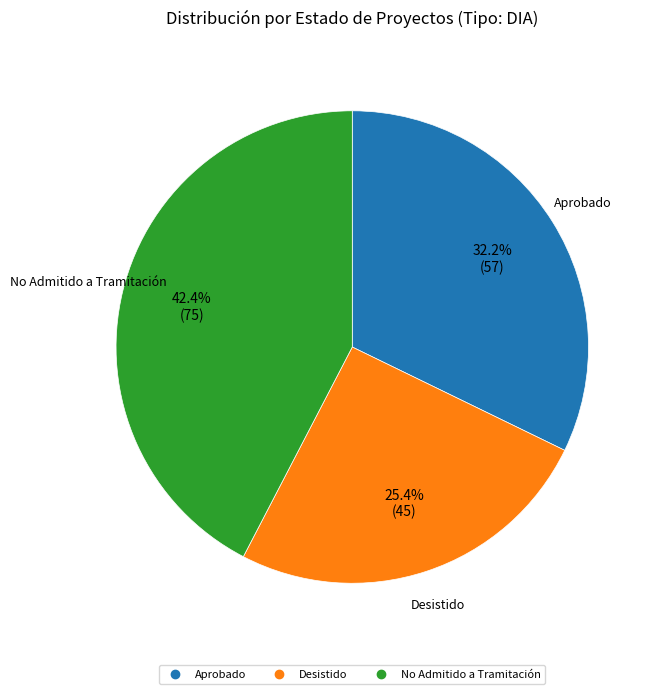

Is it true that No Admitido a Tramitación is 34% of the pie?

False